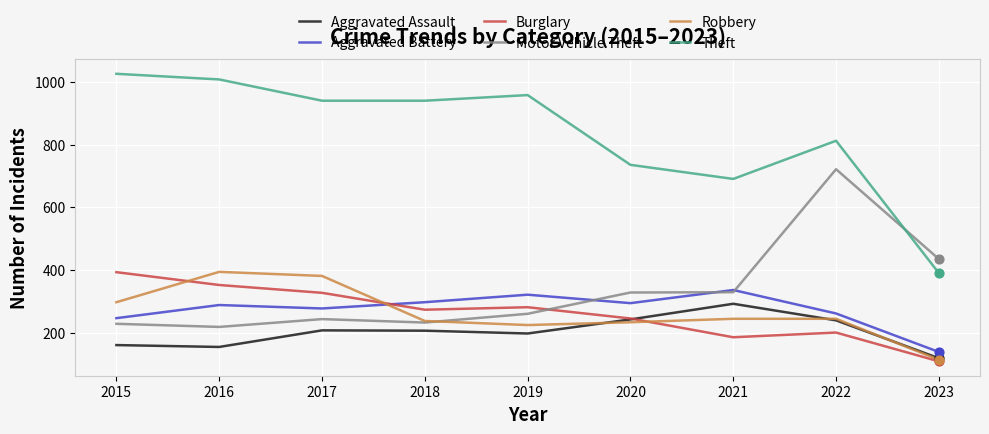

What are all the series names shown in the legend?

Aggravated Assault, Aggravated Battery, Burglary, Motor Vehicle Theft, Robbery, Theft